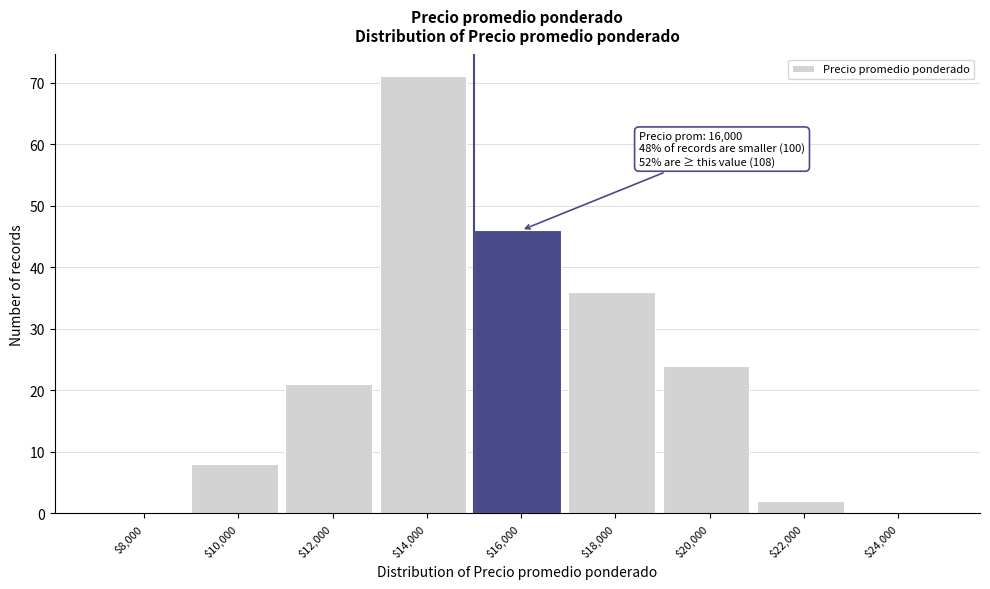

Which category has the highest value across all series?

$14,000